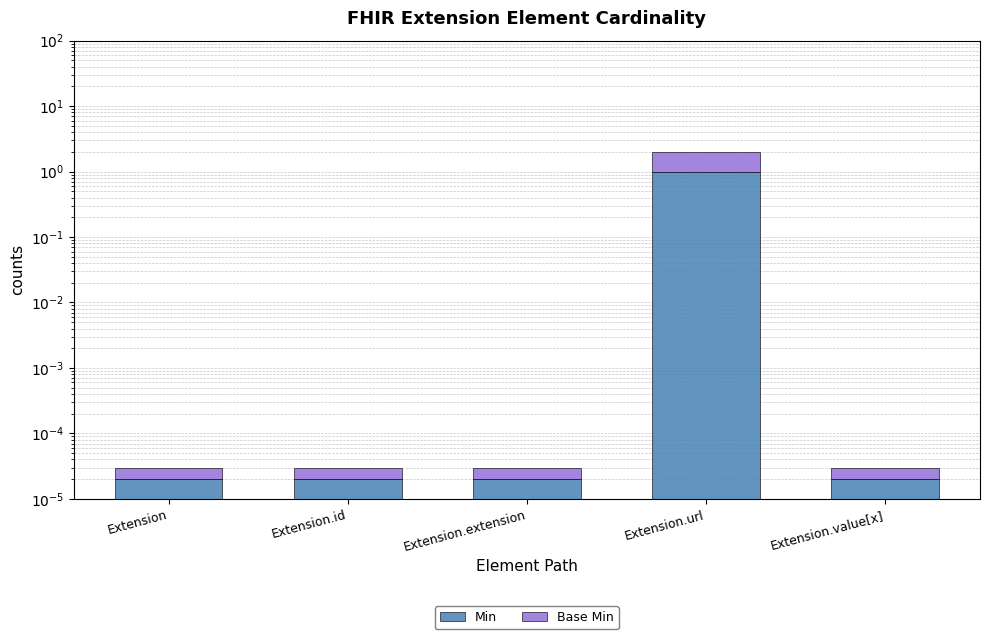

At which category does the chart reach its peak across all series?

Extension.url